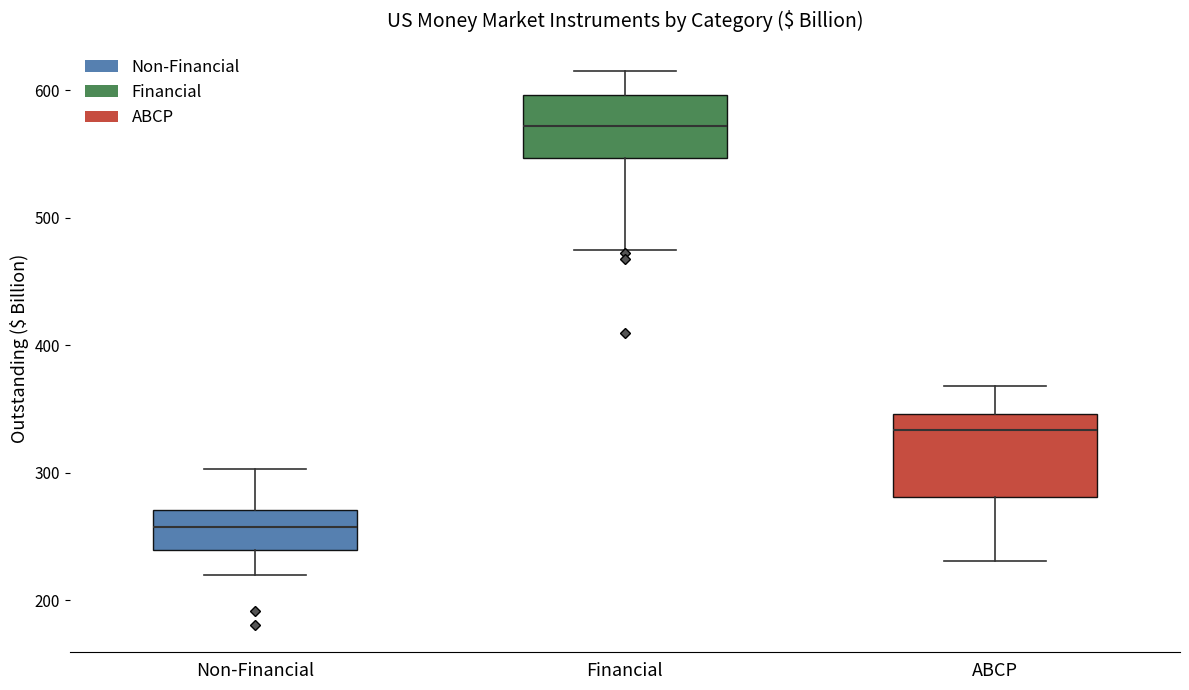

Reading left to right, transcribe this box plot: for each box, give where its median line is, the range the box spans, and where its two whiskers end, as read against the y-axis. The values are not printed on the chart, so give them approximately, as read against the axis.

Non-Financial: median 260, box 240 to 270, whiskers 220 to 300
Financial: median 570, box 550 to 600, whiskers 470 to 610
ABCP: median 330, box 280 to 350, whiskers 230 to 370